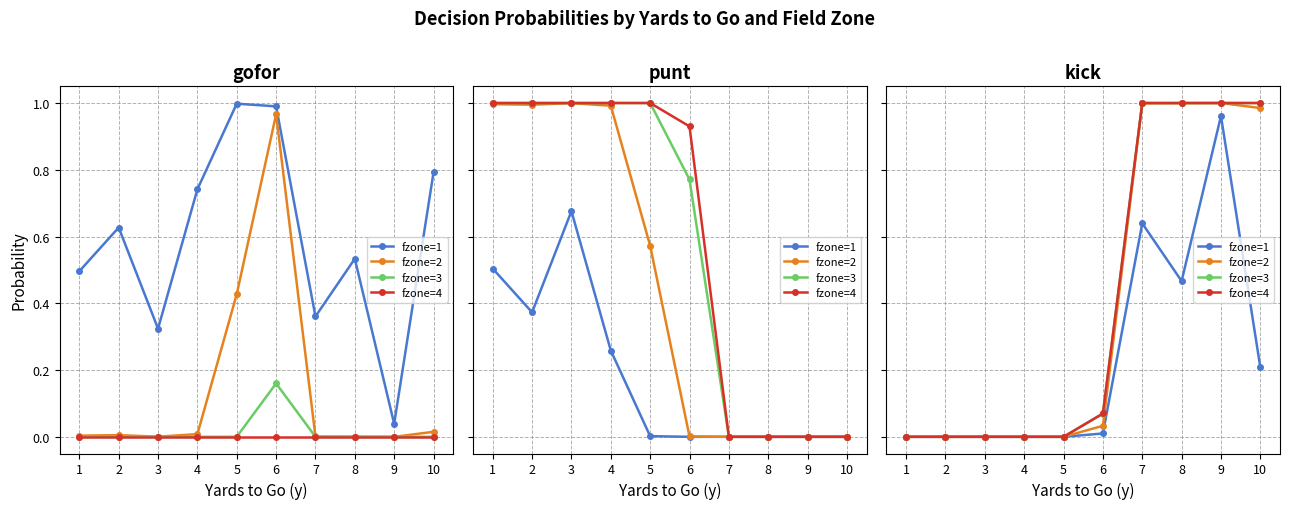

Does the chart display data point markers on the line(s)?

Yes